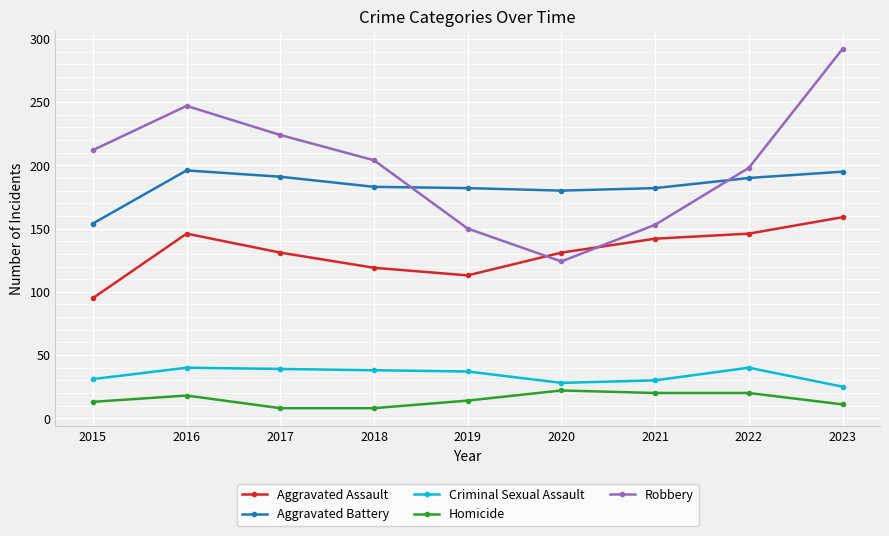

How many series are shown in this chart?

5